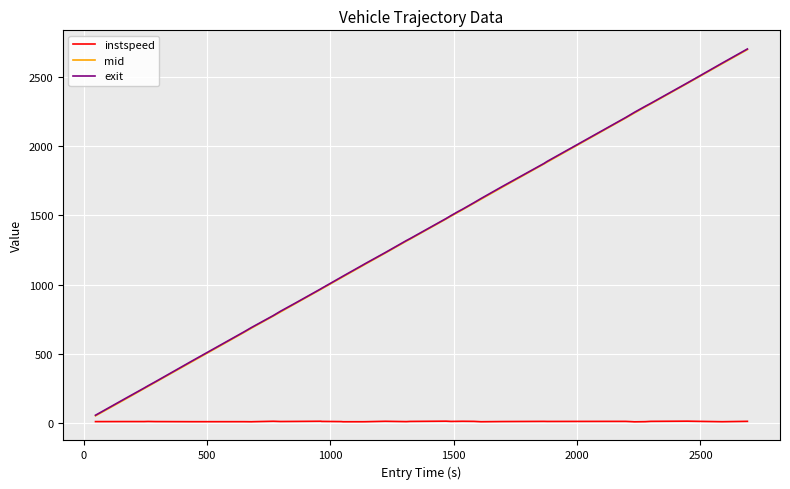

What is the greatest value displayed?

2698.9